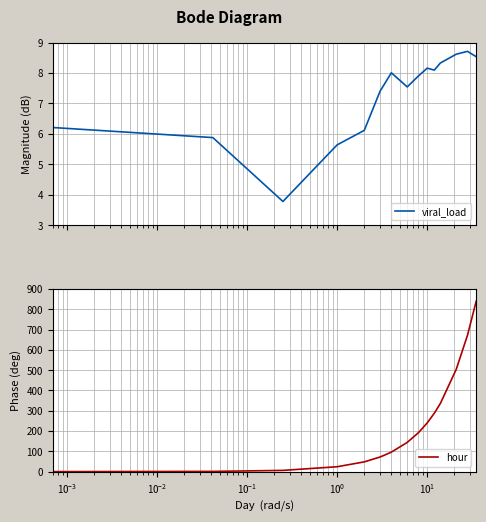

At how many categories does at least one series exceed 377?

3